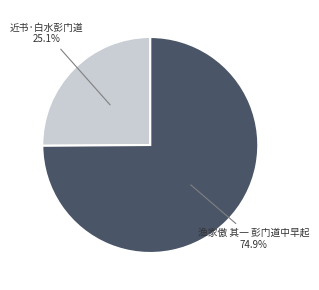

Which has a higher value, 近书·白水彭门道 or 渔家傲 其一 彭门道中早起?

渔家傲 其一 彭门道中早起